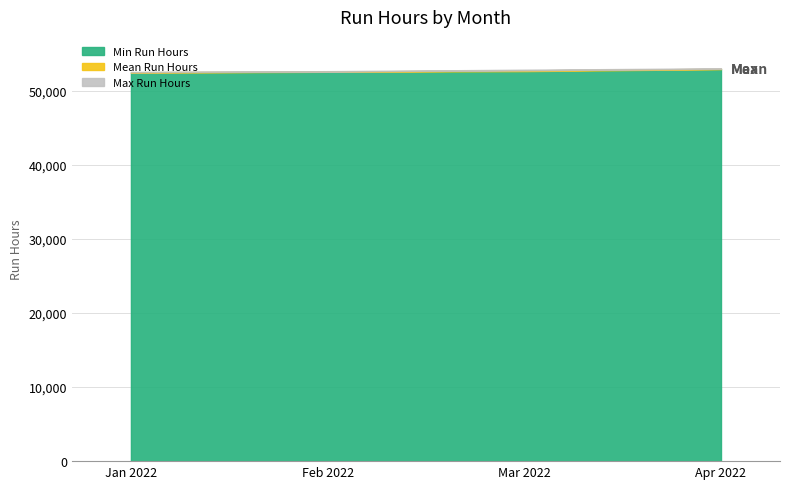

Rank the categories by value from lowest to highest.

2022-01, 2022-02, 2022-03, 2022-04